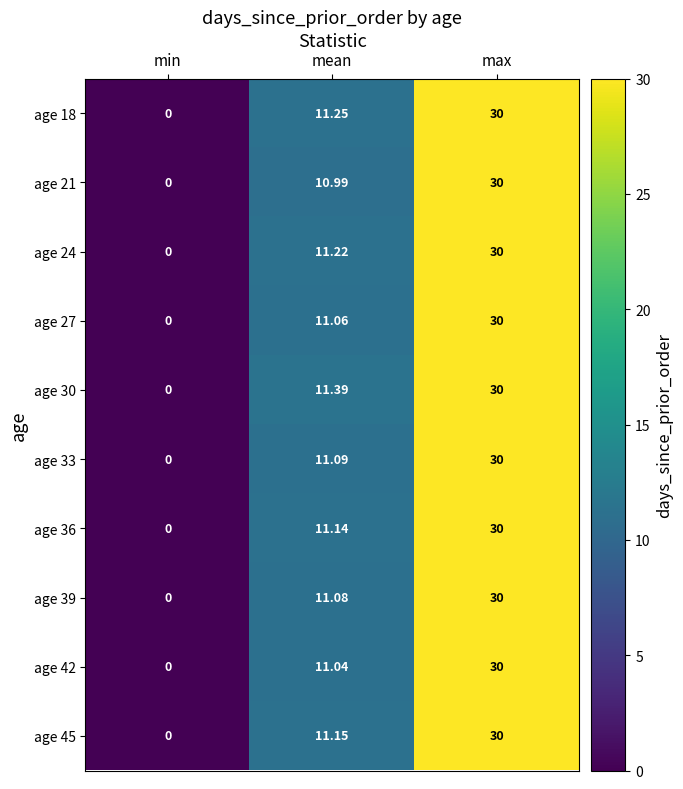

At which label is age 27 closest to 15?

mean